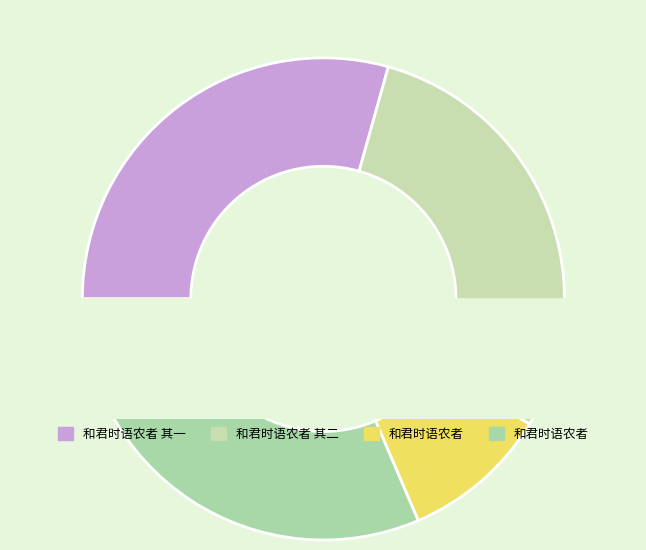

True or false: 和君时语农者 accounts for 31% of the total.

True